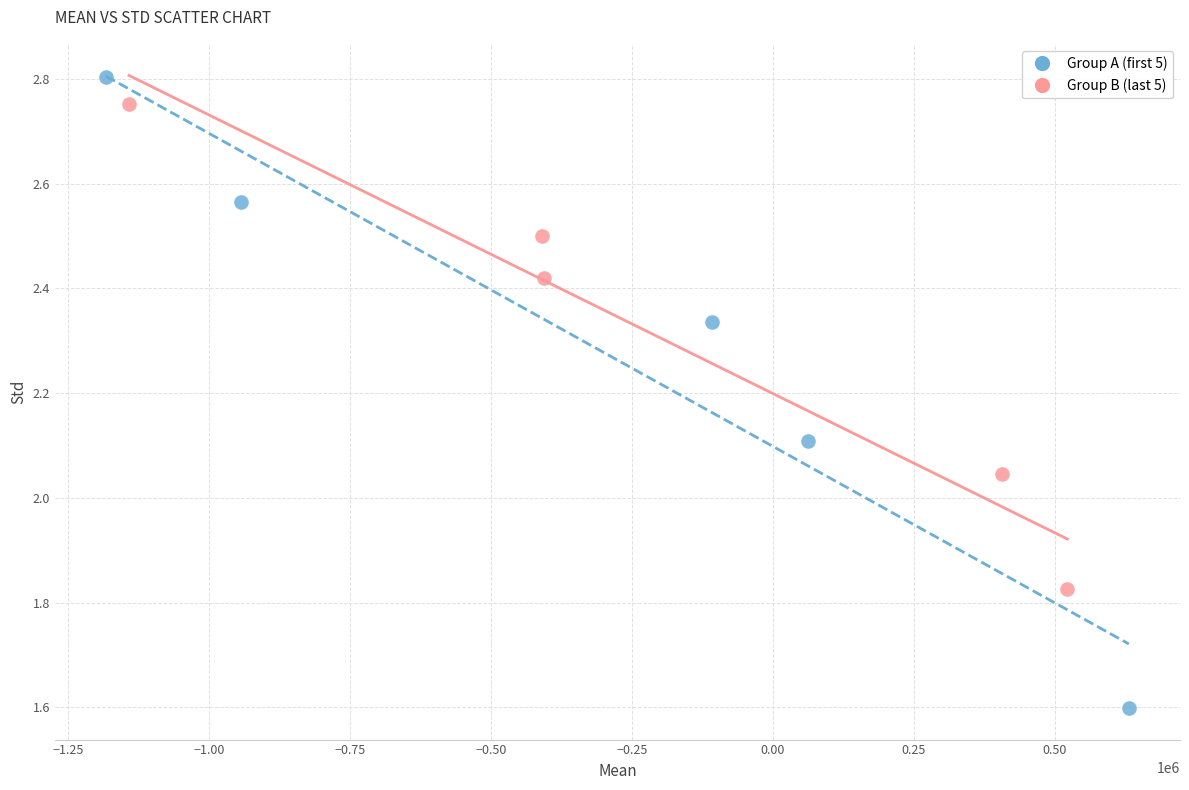

Which series contains the lowest Y value?

Group A (first 5)